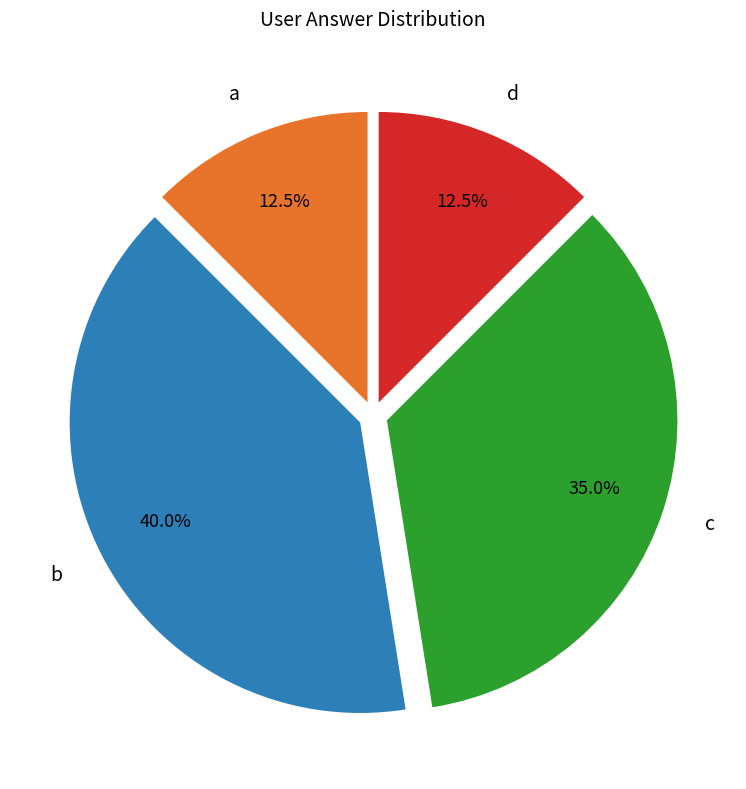

The d slice represents 21% of the pie. True or false?

False